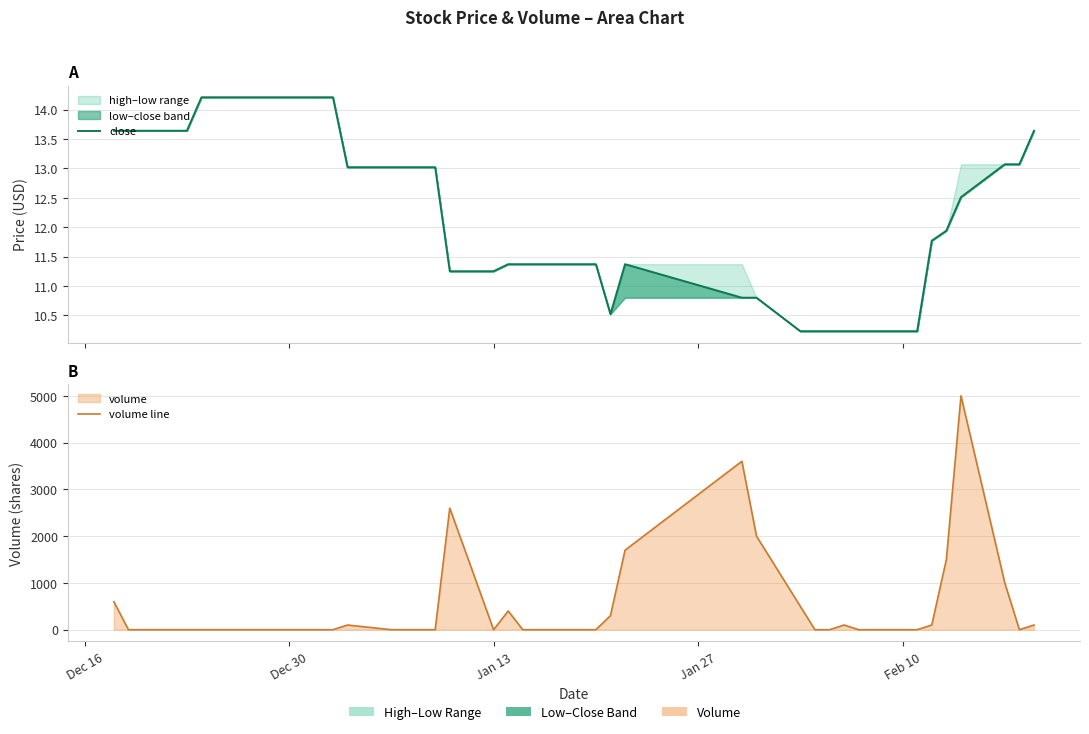

Reading right to left, what are all the values shown in this chart?

close: 13.6	13.1	13.1	12.5	11.9	11.8	10.2	10.2	10.2	10.2	10.2	10.2	10.2	10.8	10.8	11.4	10.5	11.4	11.4	11.4	11.4	11.4	11.2	11.2	13.0	13.0	13.0	13.0	13.0	14.2	14.2	14.2	14.2	14.2	14.2	14.2	13.6	13.6	13.6	13.6
volume line: 100.0	0.0	1000.0	5000.0	1500.0	100.0	0.0	0.0	0.0	100.0	0.0	0.0	500.0	2000.0	3600.0	1700.0	300.0	0.0	0.0	0.0	0.0	400.0	0.0	2600.0	0.0	0.0	0.0	0.0	100.0	0.0	0.0	0.0	0.0	0.0	0.0	0.0	0.0	0.0	0.0	600.0